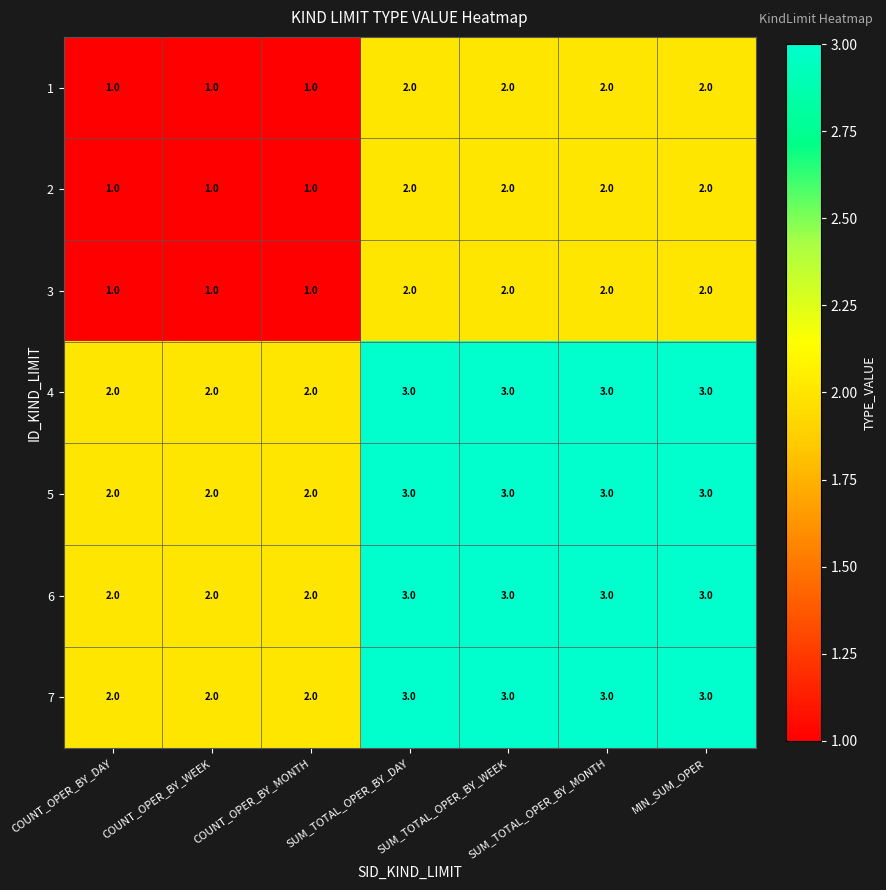

Is it true that 3 equals 3 at MIN_SUM_OPER?

False